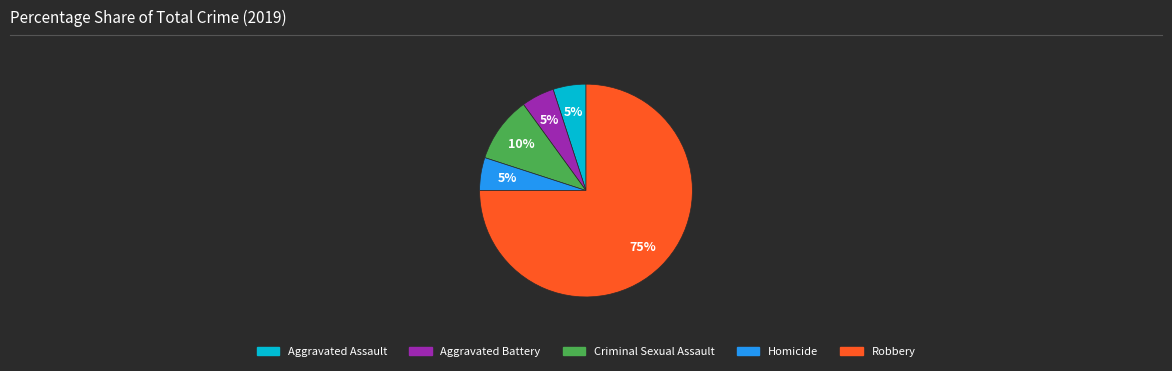

To the nearest percent, what is the average slice percentage?

20%